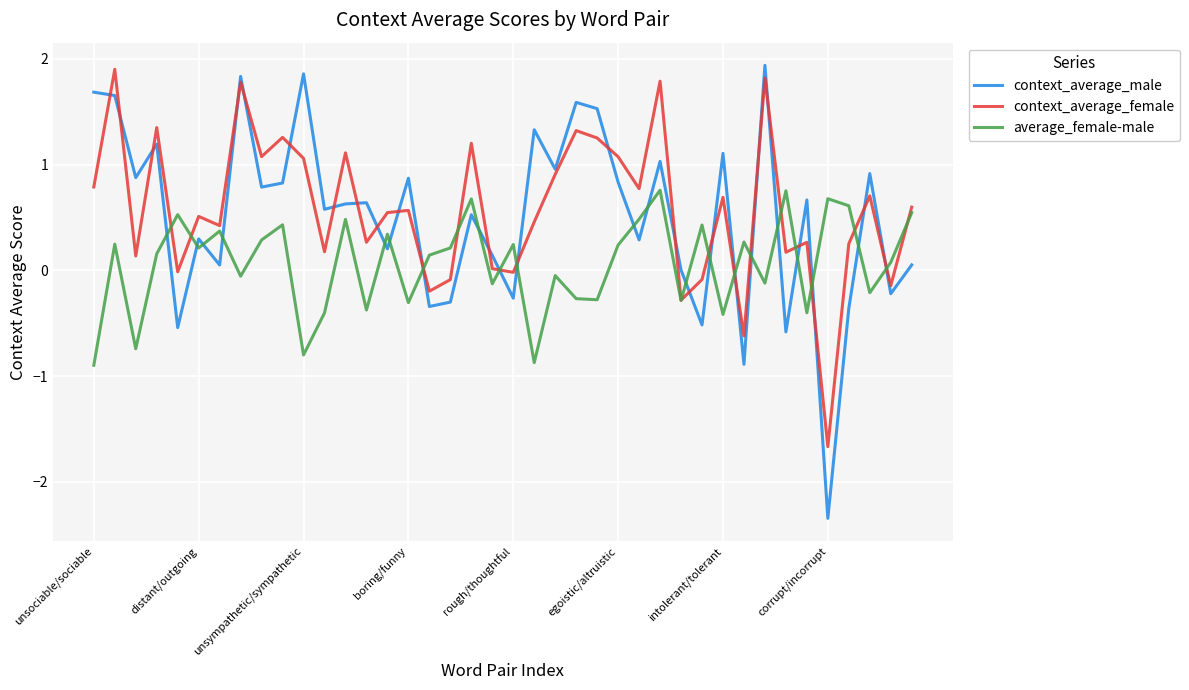

What is the sum of all context_average_female values?

23.2